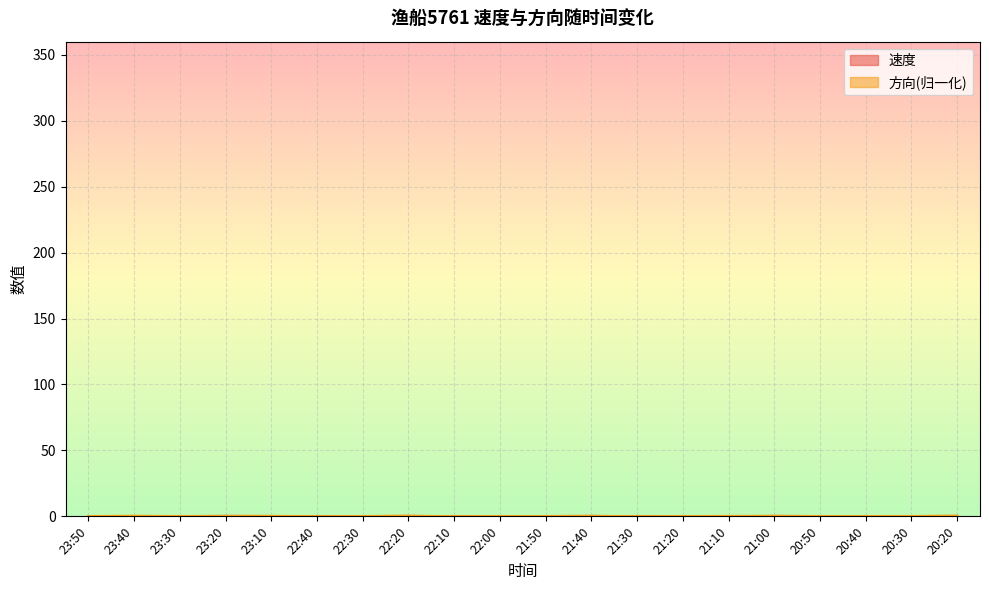

Does the chart display data point markers on the line(s)?

No